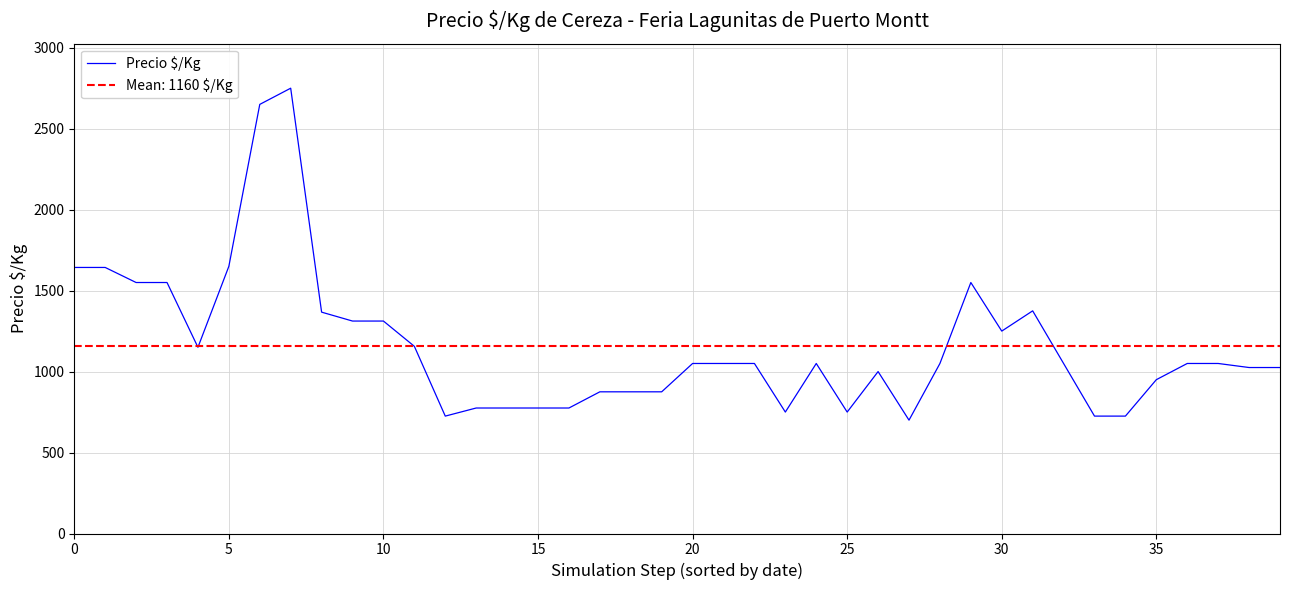

Does the chart have visible grid lines?

Yes